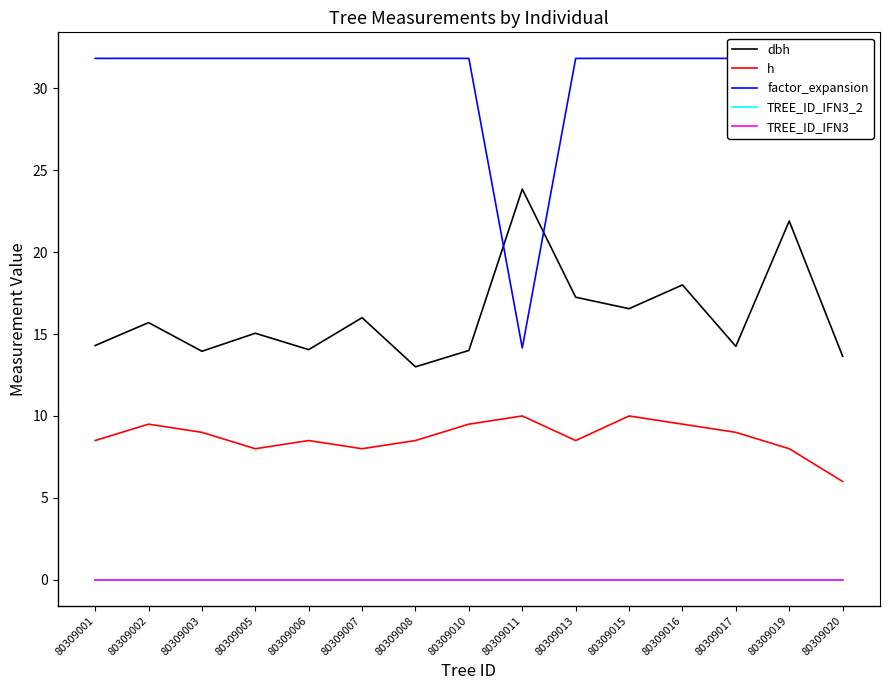

How many times do dbh and factor_expansion cross each other?

2